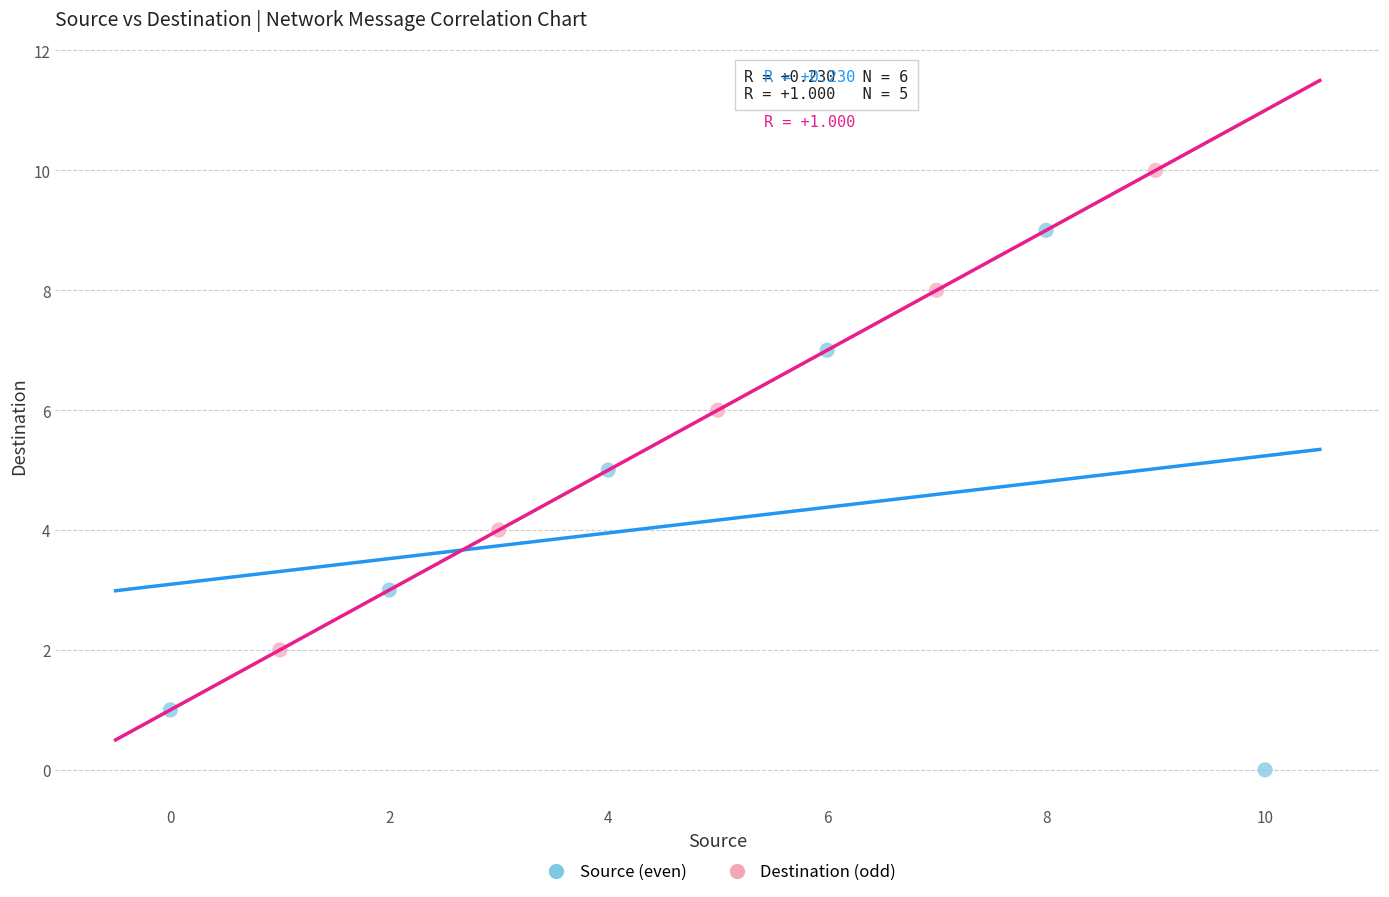

Which series contains the lowest Y value?

Source (even)